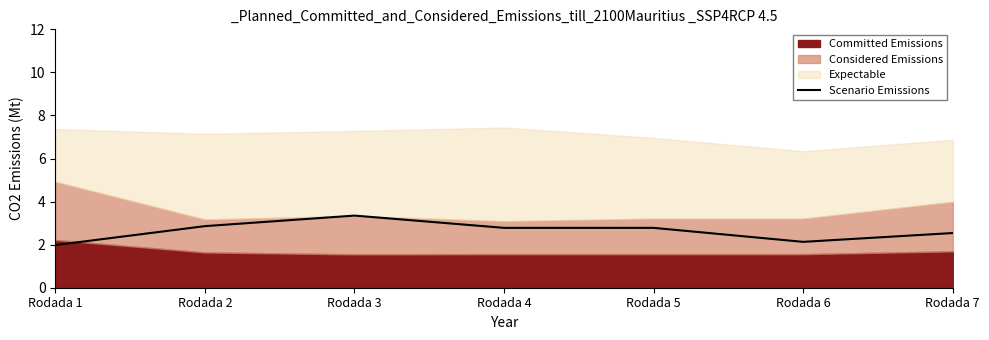

Where is the first local minimum?

Rodada 6